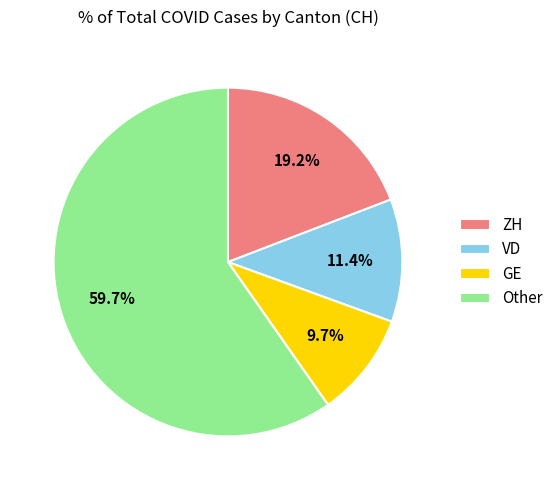

Rank the categories by value from highest to lowest.

Other, ZH, VD, GE